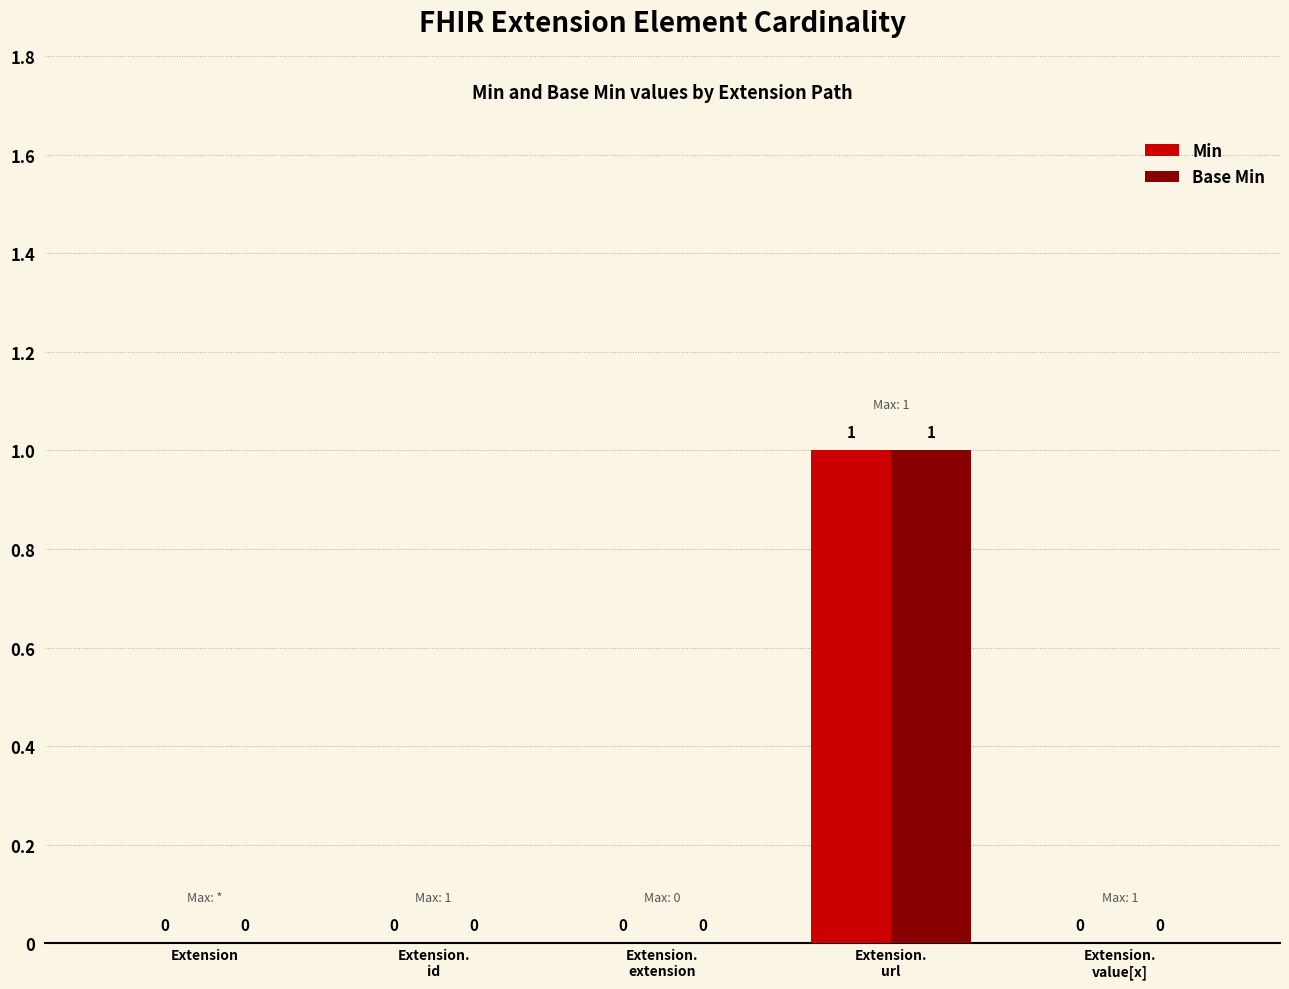

Reading left to right, list all the values displayed in this chart.

Min: Extension=0	Extension.
id=0	Extension.
extension=0	Extension.
url=1	Extension.
value[x]=0
Base Min: Extension=0	Extension.
id=0	Extension.
extension=0	Extension.
url=1	Extension.
value[x]=0